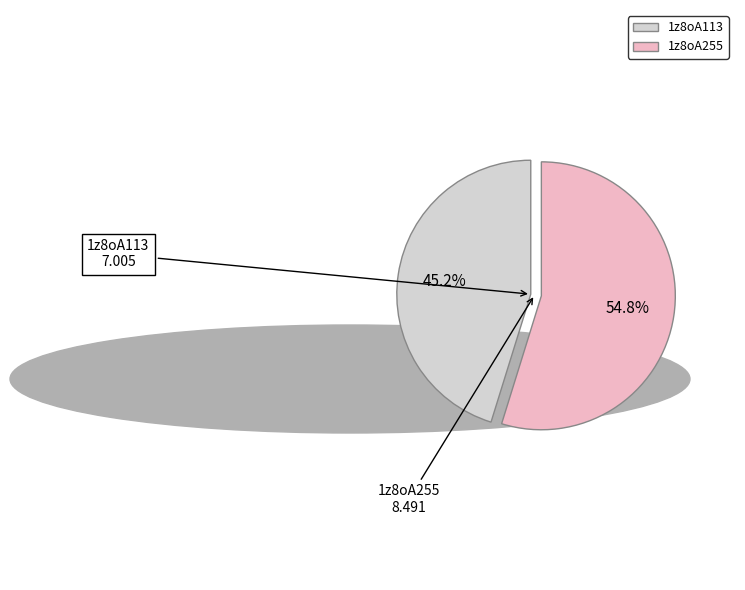

What is the largest slice in the pie chart?

1z8oA255